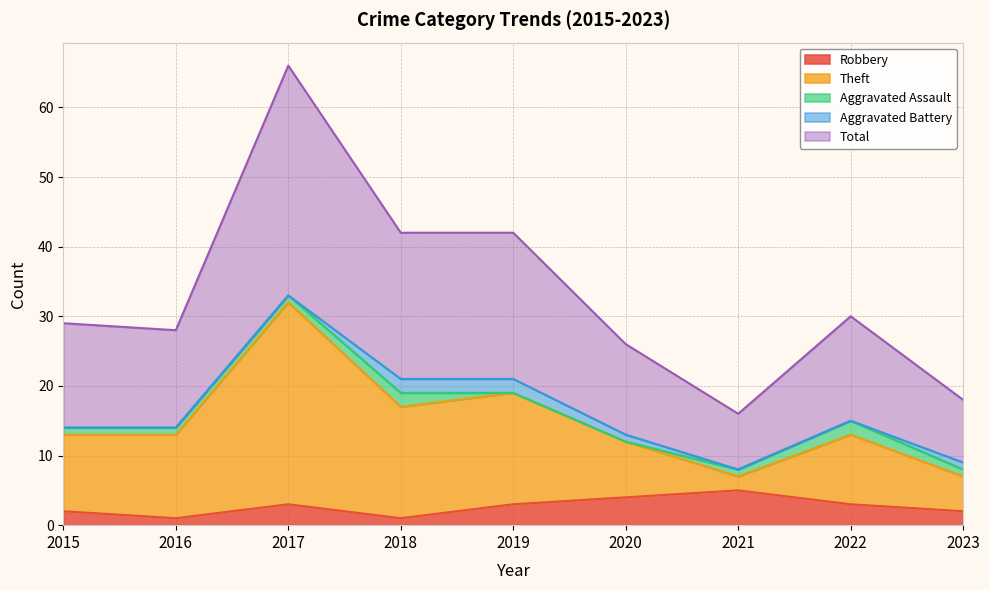

True or false: Theft has a value of 13 at 2022.

False